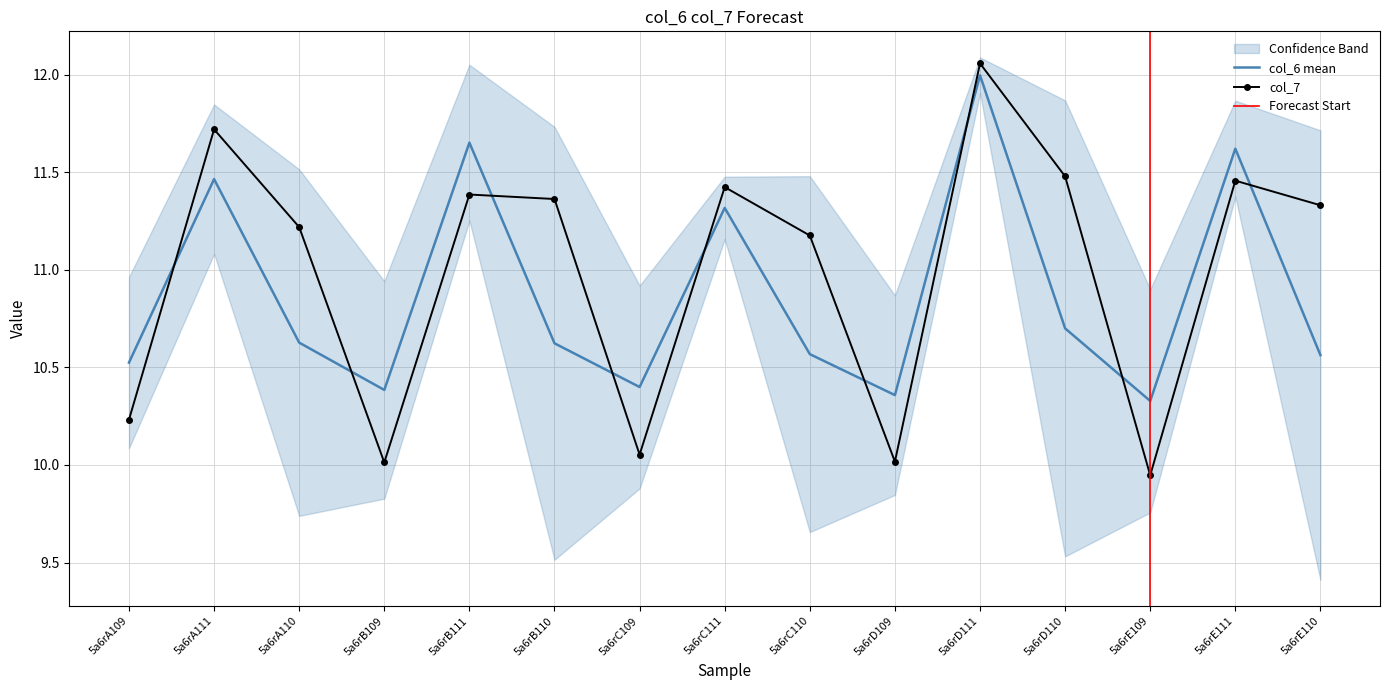

Approximately how many times larger is the value at 5a6rD109 compared to 5a6rE109?

1.0